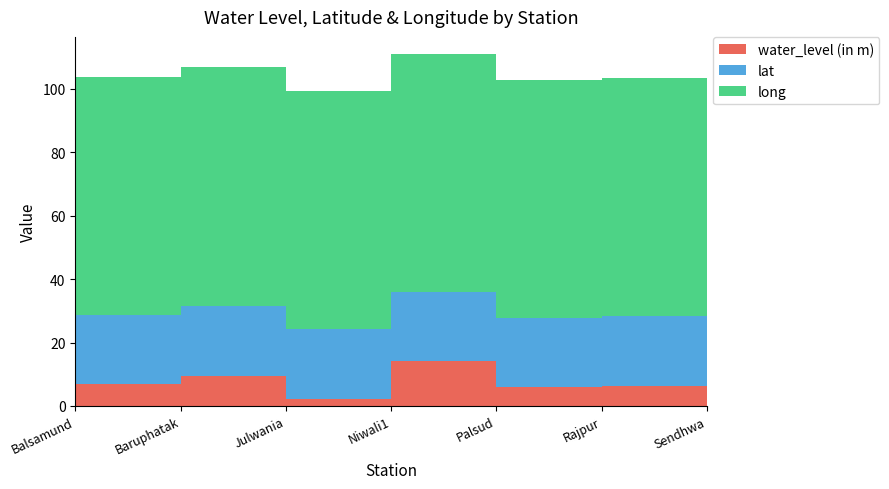

Reading right to left, extract all data points from this chart.

water_level (in m): 4.5	6.3	5.9	14.2	2.3	9.5	6.8
lat: 21.7	21.9	21.8	21.7	21.9	22.0	21.8
long: 75.1	75.1	75.0	74.9	75.2	75.3	75.2